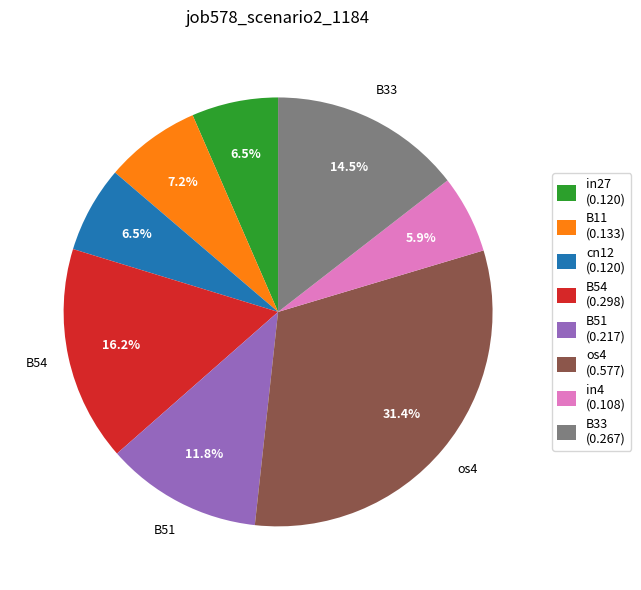

Is it true that B54 is 16% of the pie?

True